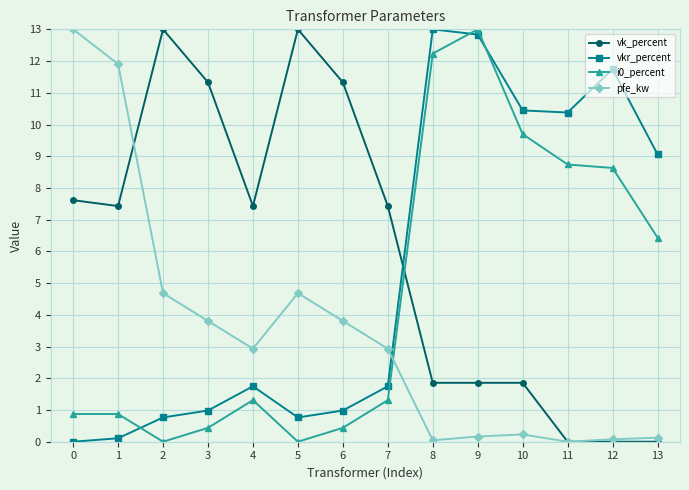

Where is vkr_percent nearest to the value 6?

13